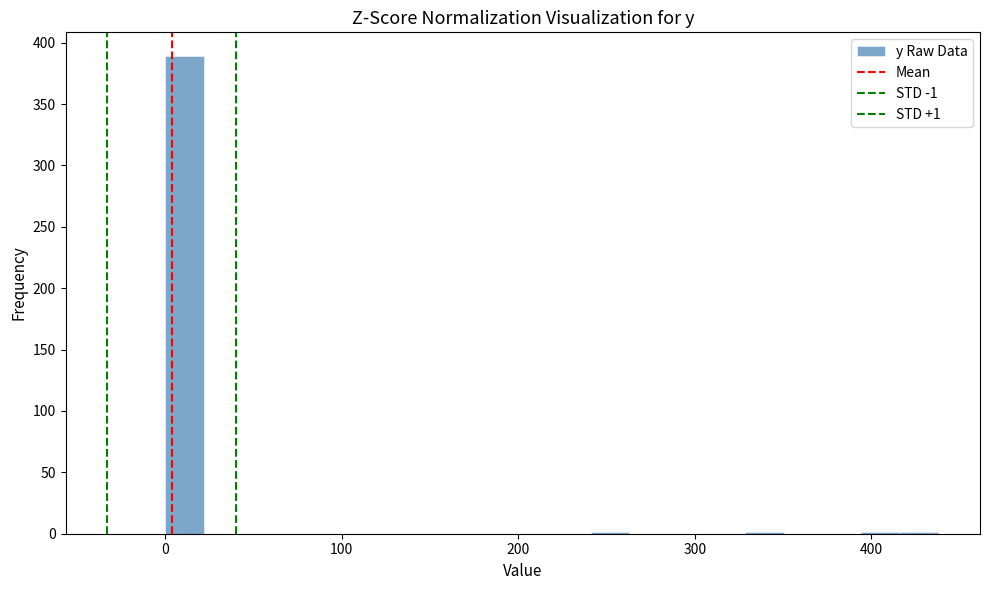

Around what value on the x-axis is the tallest bar? Give the approximate position of its centre, as read against the axis.

10